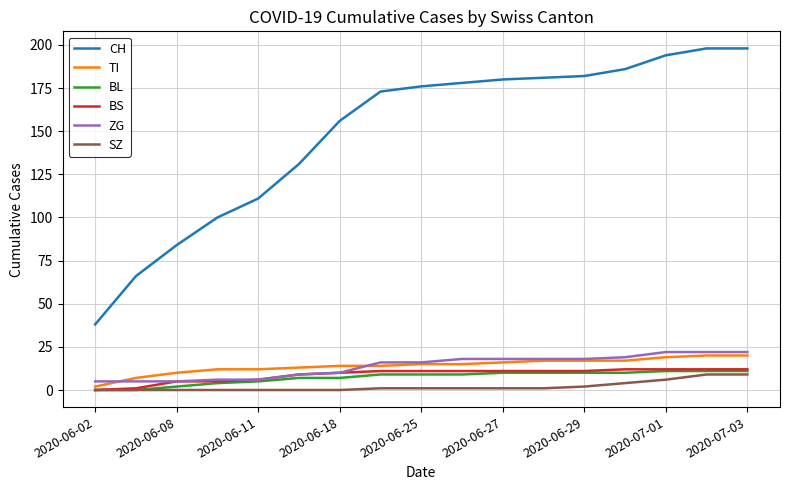

Reading left to right, what are all the values shown in this chart?

CH: 38	66	84	100	111	131	156	173	176	178	180	181	182	186	194	198	198
TI: 2	7	10	12	12	13	14	14	15	15	16	17	17	17	19	20	20
BL: 0	0	2	4	5	7	7	9	9	9	10	10	10	10	11	11	11
BS: 0	1	5	5	6	9	10	11	11	11	11	11	11	12	12	12	12
ZG: 5	5	5	6	6	9	10	16	16	18	18	18	18	19	22	22	22
SZ: 0	0	0	0	0	0	0	1	1	1	1	1	2	4	6	9	9